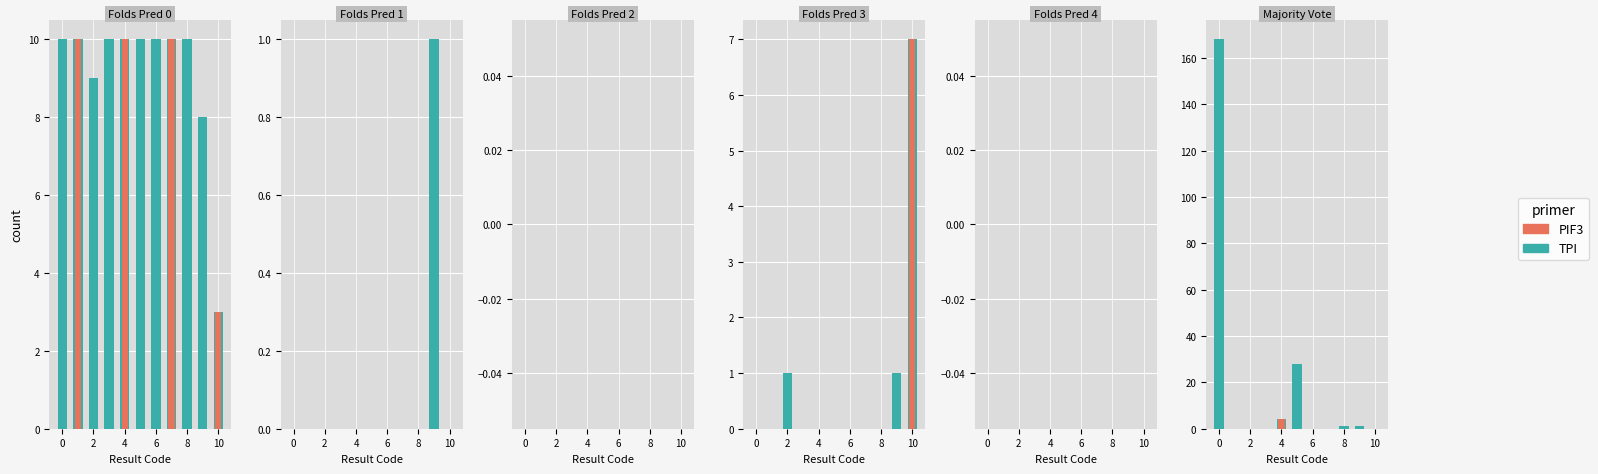

How many TPI values are between 9 and 10?

9